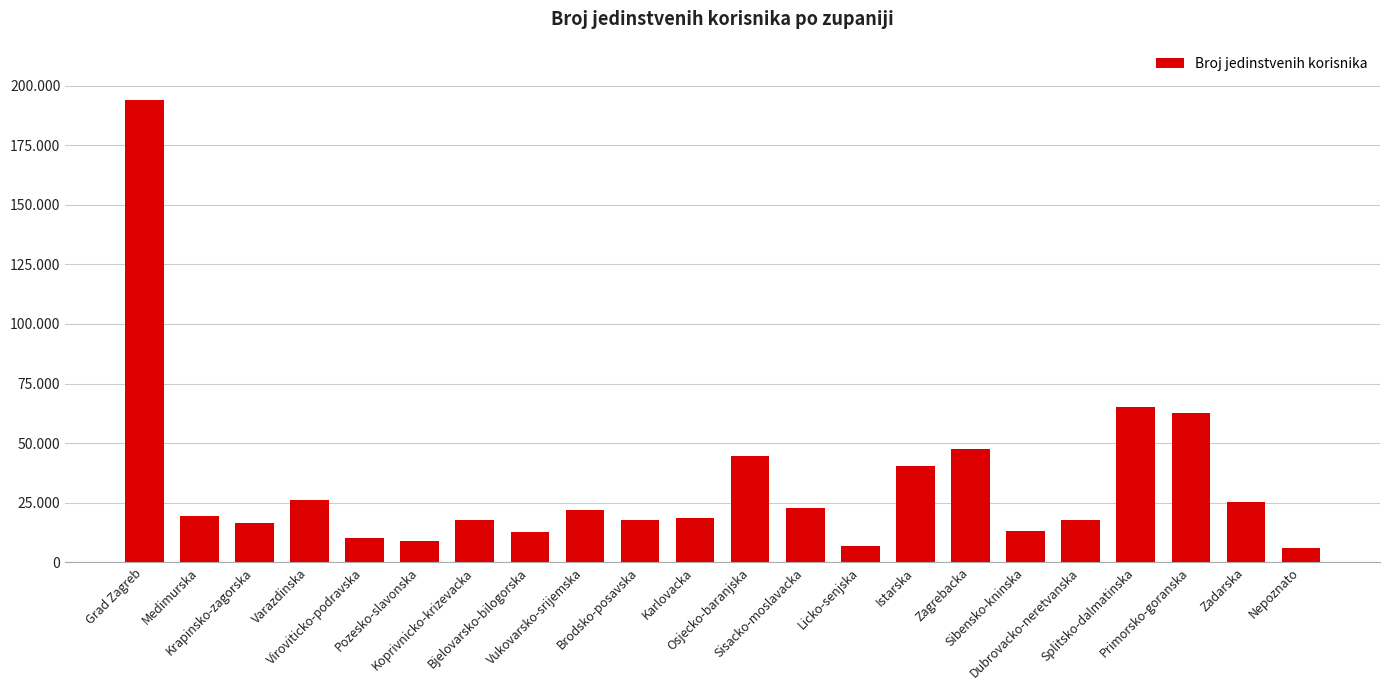

Which category has the highest value across all series?

Grad Zagreb